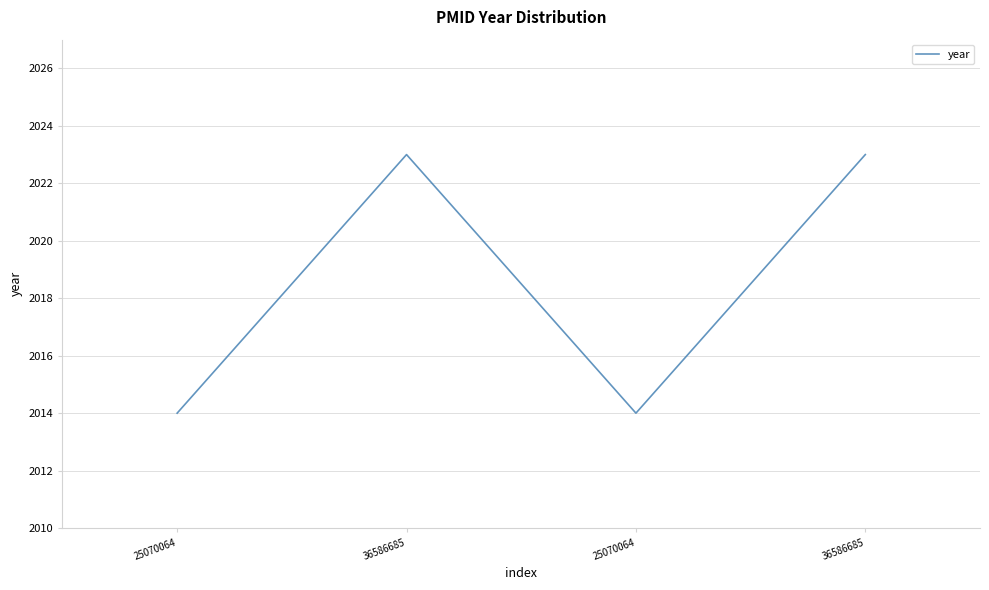

Is it true that the value at 36586685 is 820?

False